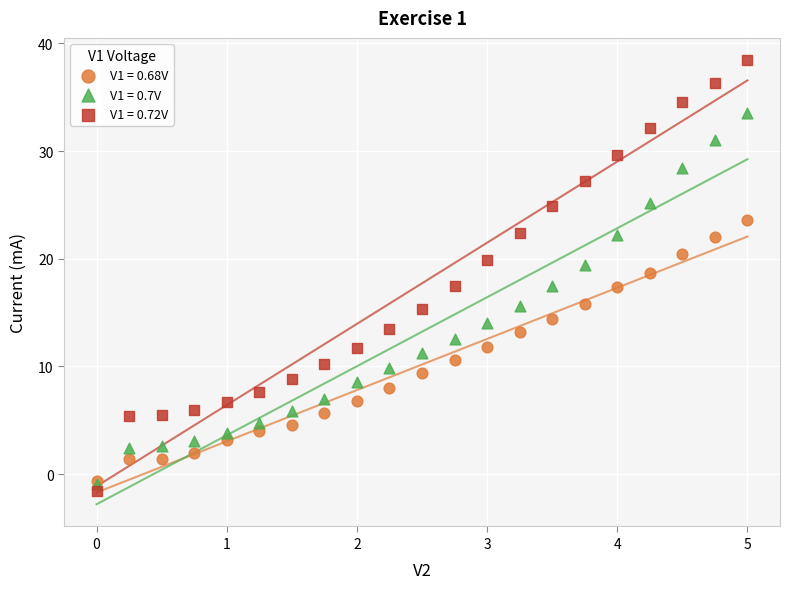

What are all the series names shown in the legend?

V1 = 0.68V, V1 = 0.7V, V1 = 0.72V